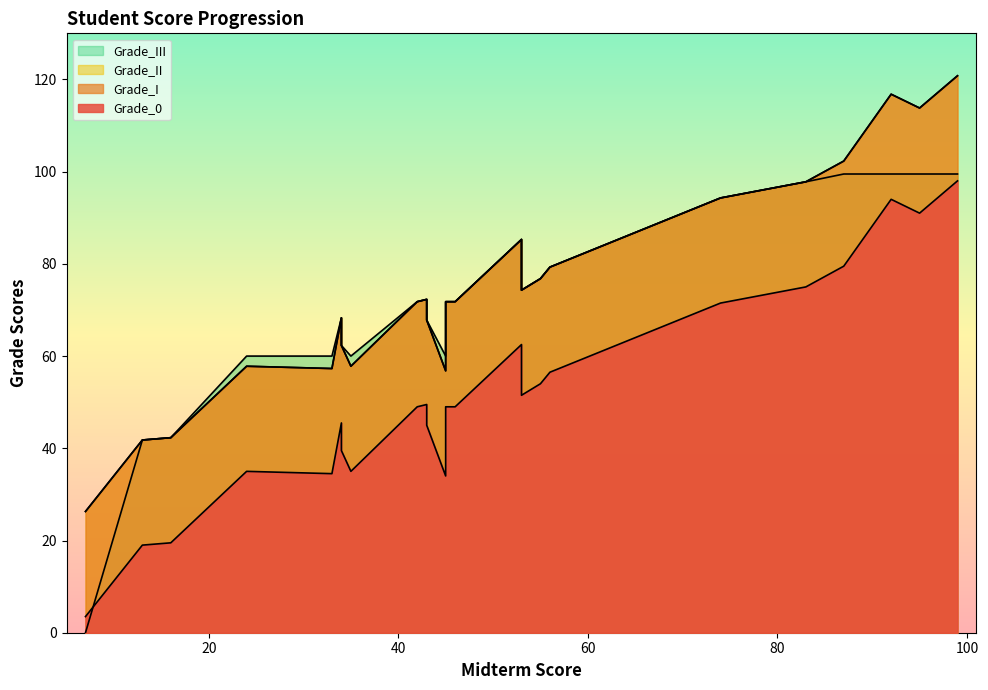

What is the total value across all series at 95?

418.1